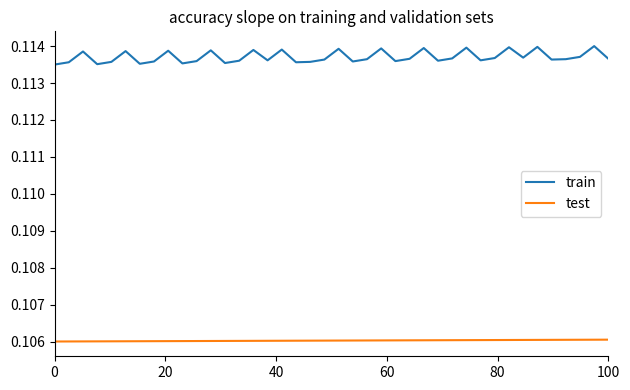

How many lines are shown in the chart?

2